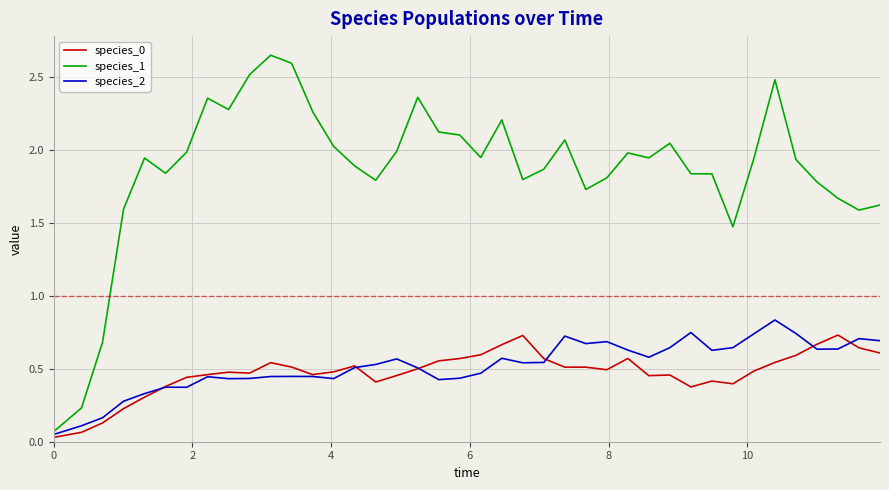

Which series has the largest total across all categories?

species_1